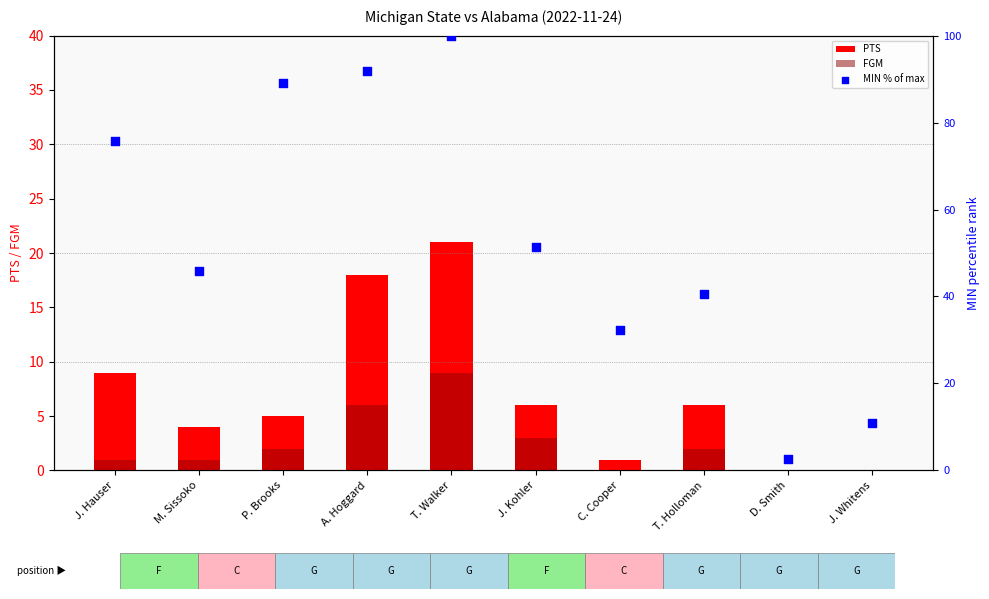

Which series has the largest total across all categories?

MIN % of max